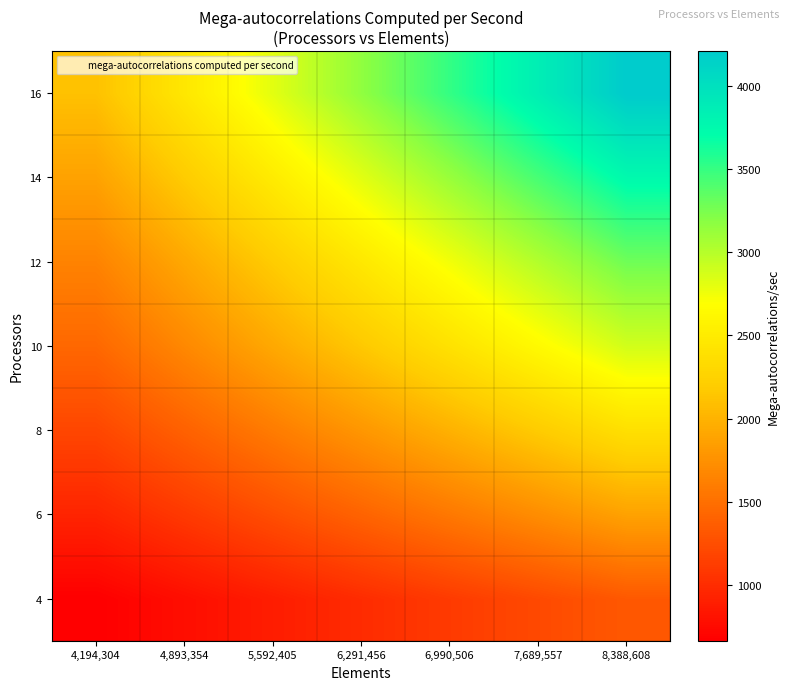

At 6,990,506, list the series in order from largest to smallest.

16, 14, 12, 10, 8, 6, 4